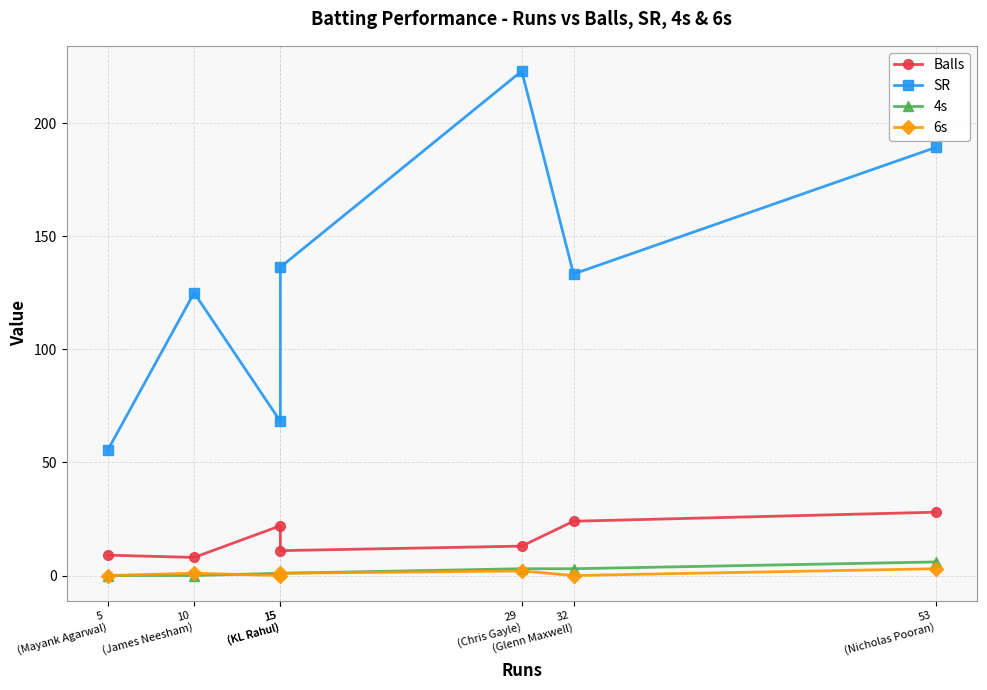

How many values in the Balls series are below 13?

3